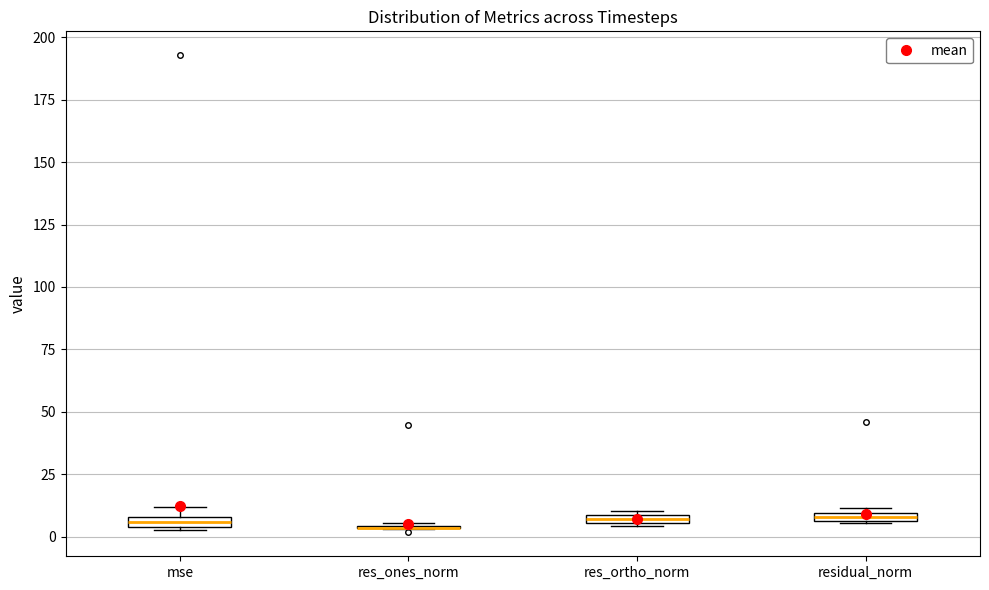

Where is the lower edge of the box for res_ortho_norm on the y-axis? The values are not printed on the chart, so give them approximately, as read against the axis.

5